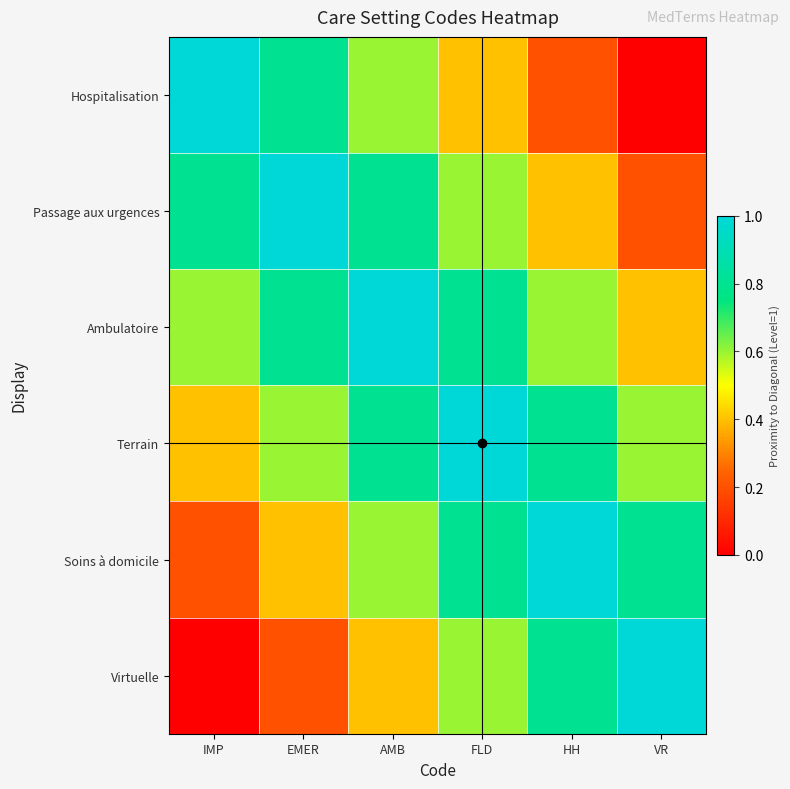

What is the difference between the highest and lowest values at AMB?

0.6